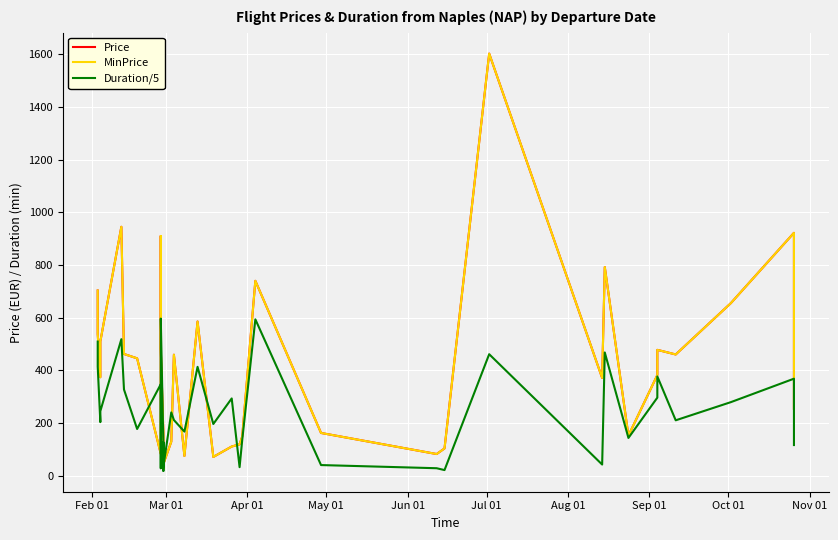

True or false: MinPrice and Price intersect in this chart.

False